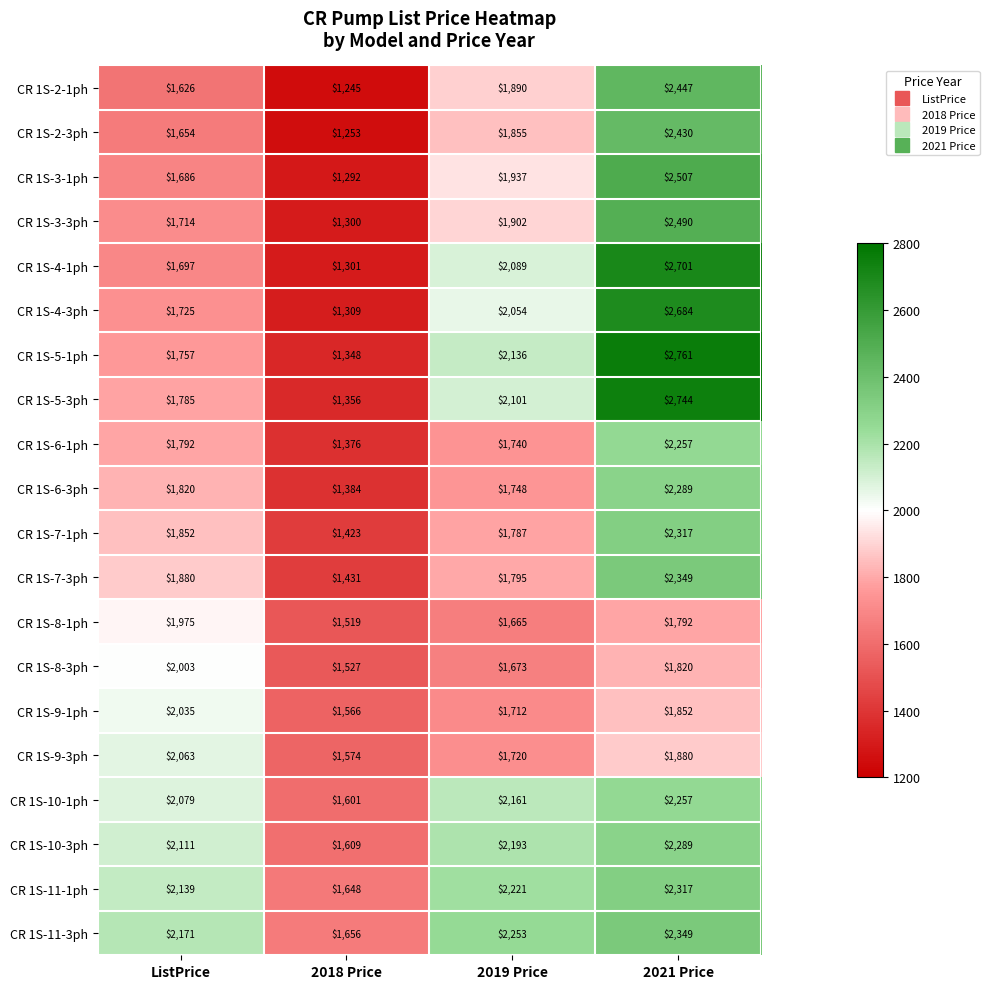

What is the difference between the second highest and second lowest values in the CR 1S-11-1ph series?

82